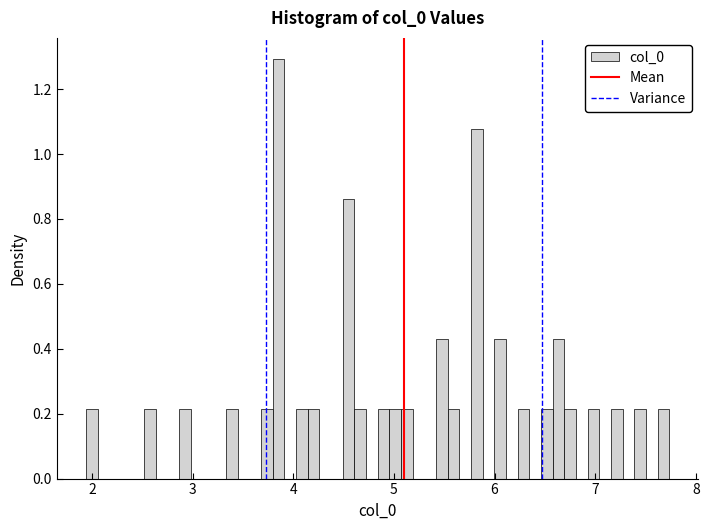

Around what value on the x-axis is the tallest bar? Give the approximate position of its centre, as read against the axis.

3.9